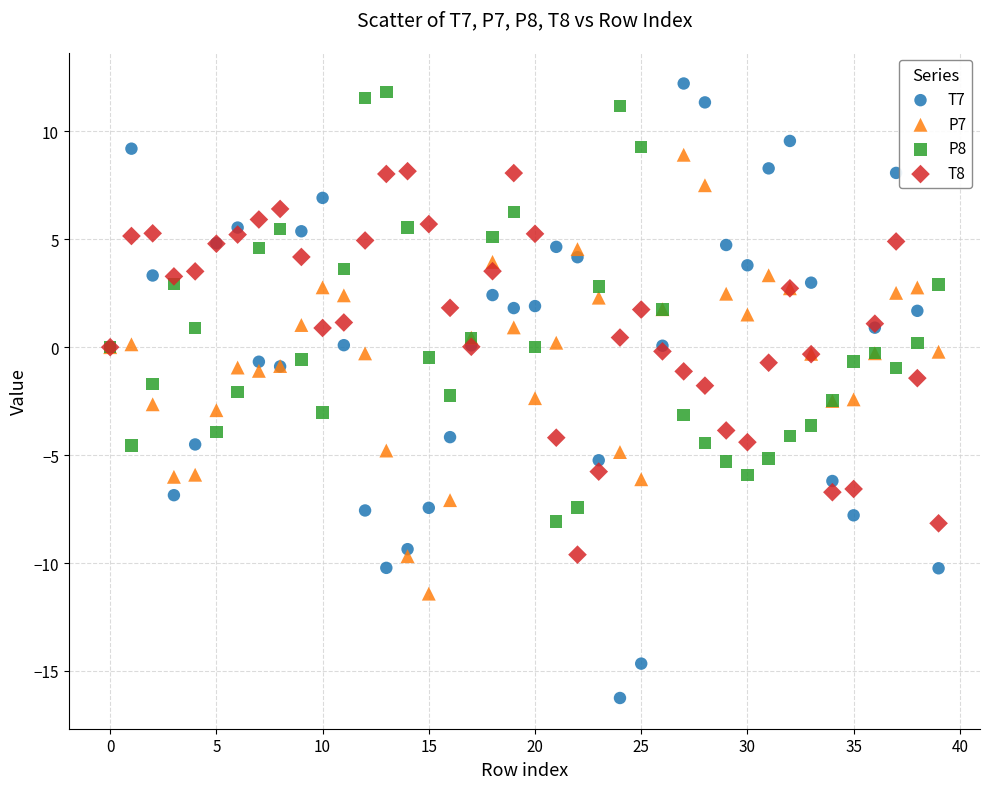

What are all the series names shown in the legend?

T7, P7, P8, T8